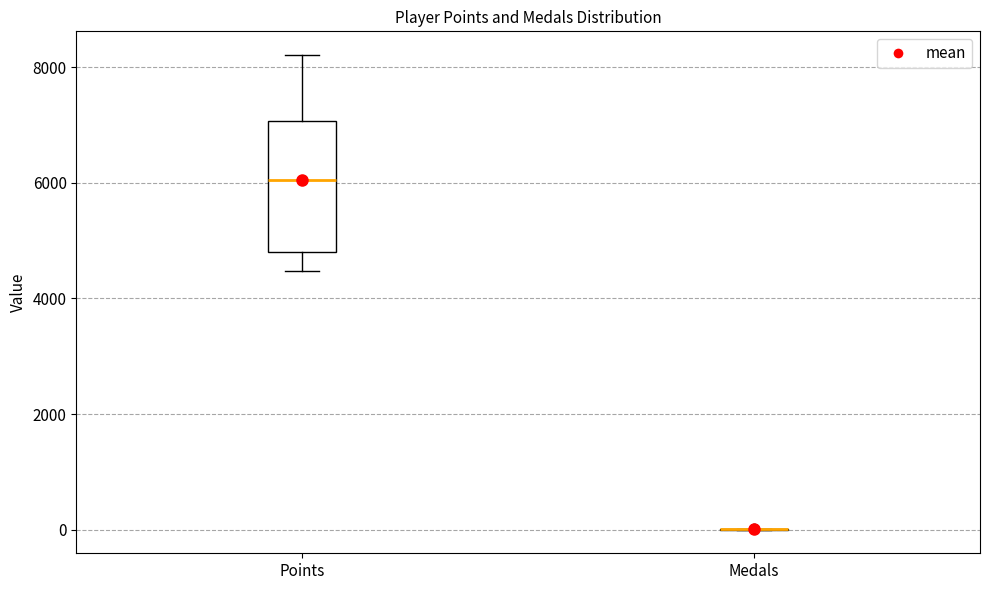

Reading left to right, transcribe this box plot: for each box, give where its median line is, the range the box spans, and where its two whiskers end, as read against the y-axis. The values are not printed on the chart, so give them approximately, as read against the axis.

Points: median 6000, box 4800 to 7000, whiskers 4400 to 8200
Medals: box collapsed to a line at 0, whiskers 0 to 0